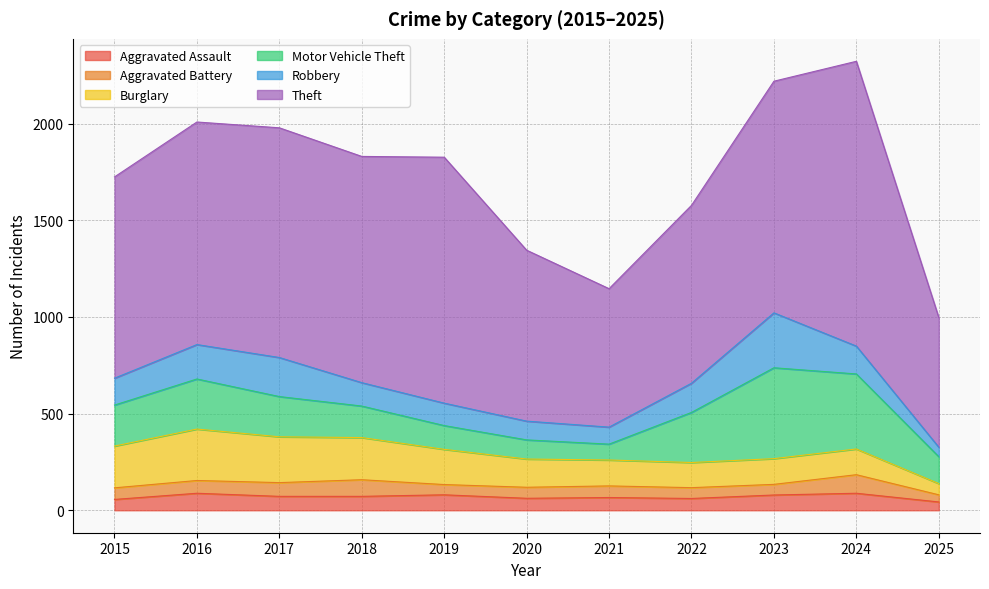

What is the highest value of the Aggravated Assault series?

88